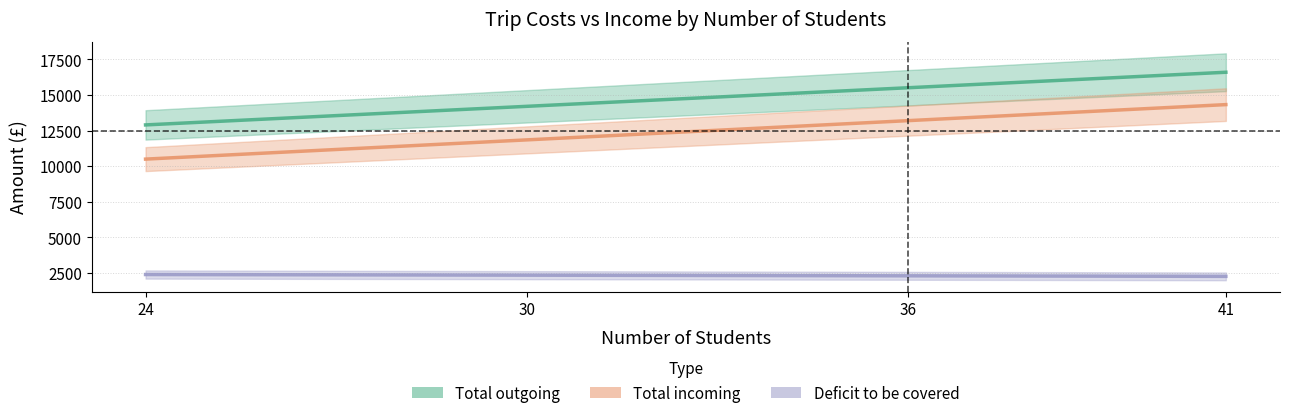

What is the sum of all Total outgoing values?

59210.8